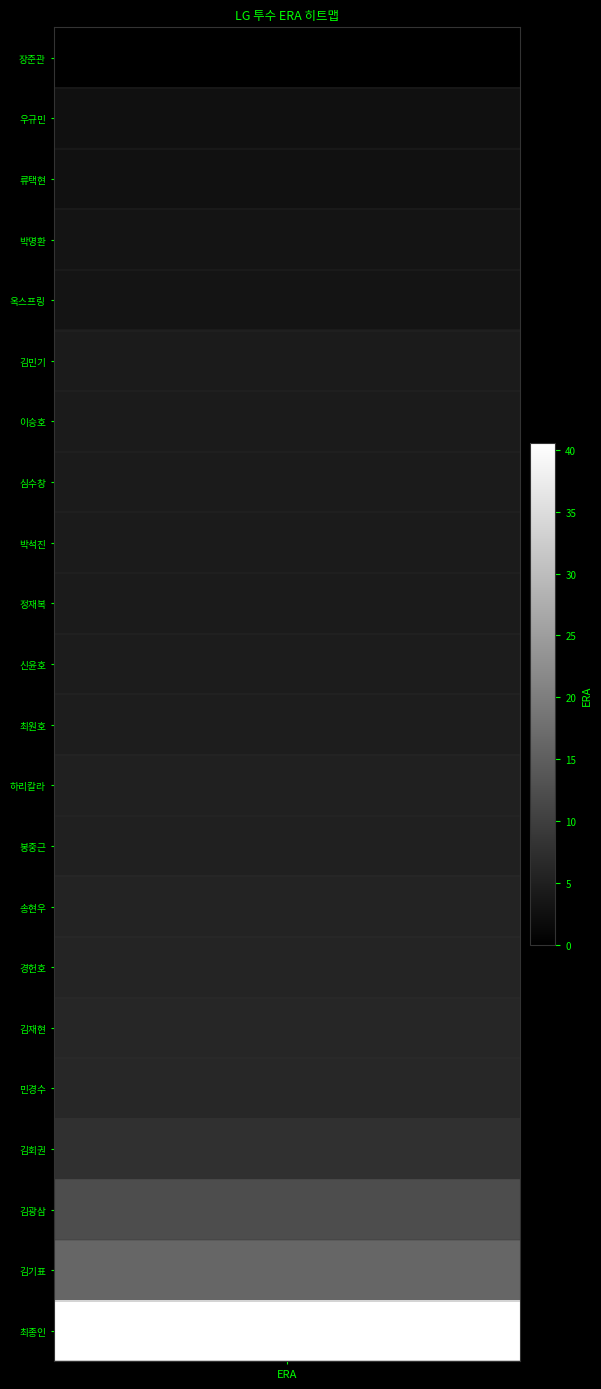

Rank the categories by value from lowest to highest.

장준관, 우규민, 류택현, 박명환, 옥스프링, 김민기, 이승호, 심수창, 박석진, 정재복, 신윤호, 최원호, 하리칼라, 봉중근, 송현우, 경헌호, 김재현, 민경수, 김회권, 김광삼, 김기표, 최종인